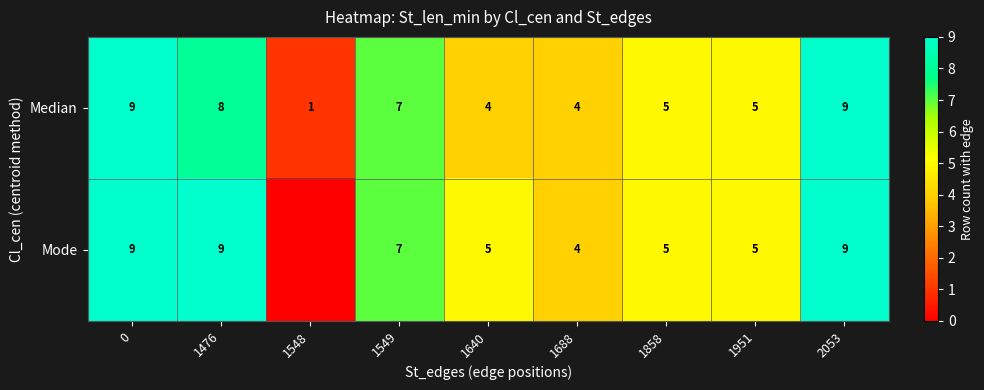

What is the minimum value for Median?

1